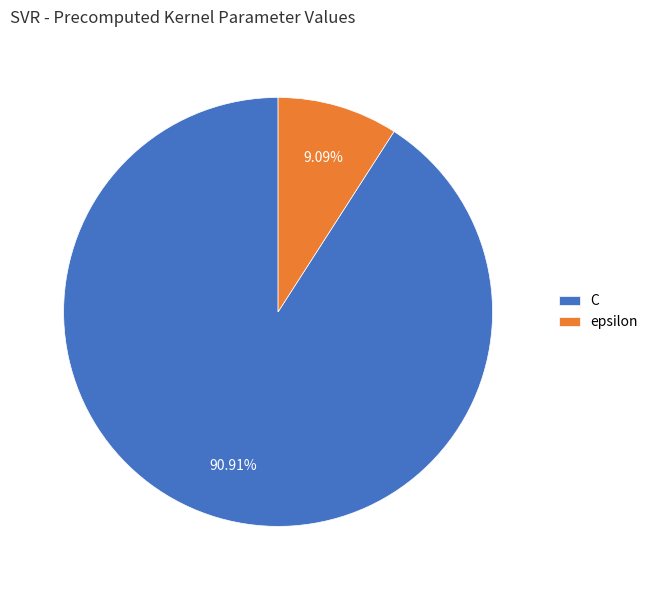

Which category has the smallest portion of the pie?

epsilon